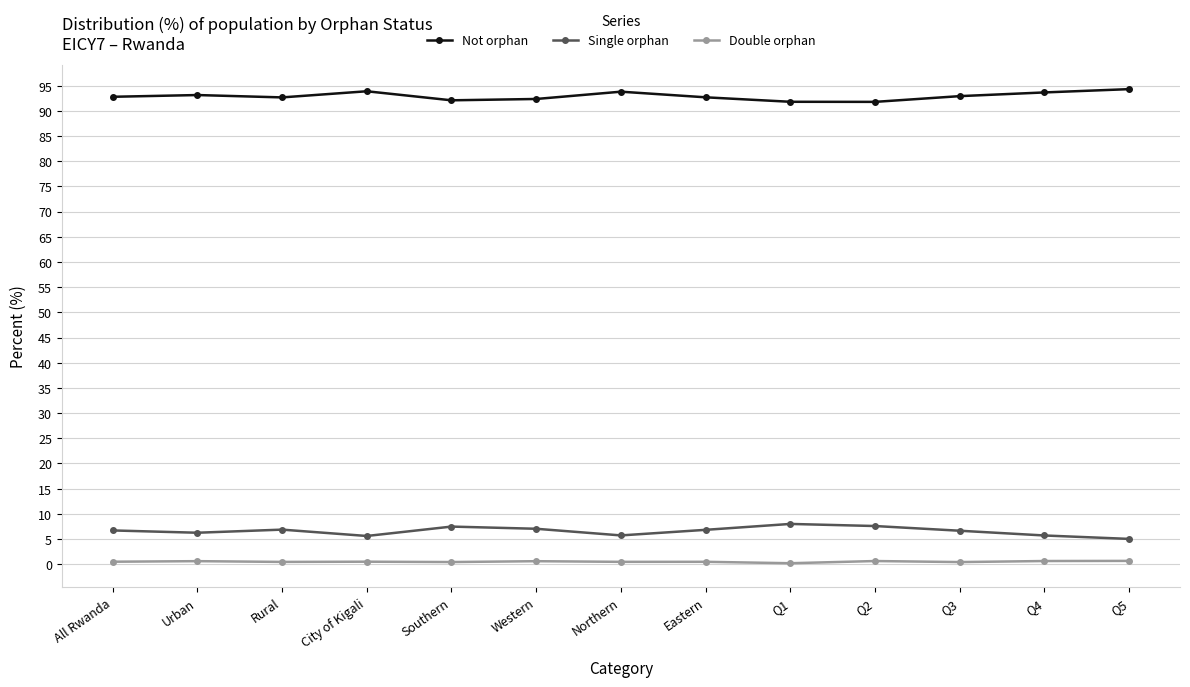

True or false: Single orphan has more than 1 interior local peaks.

True